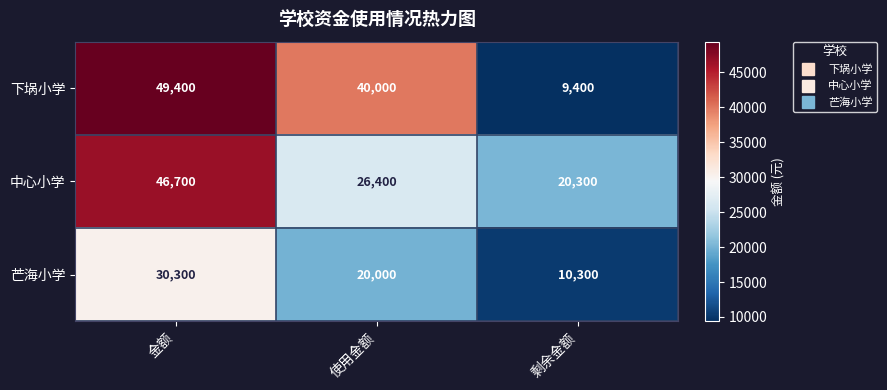

What is the spread (max minus min) of values at 剩余金额?

10900